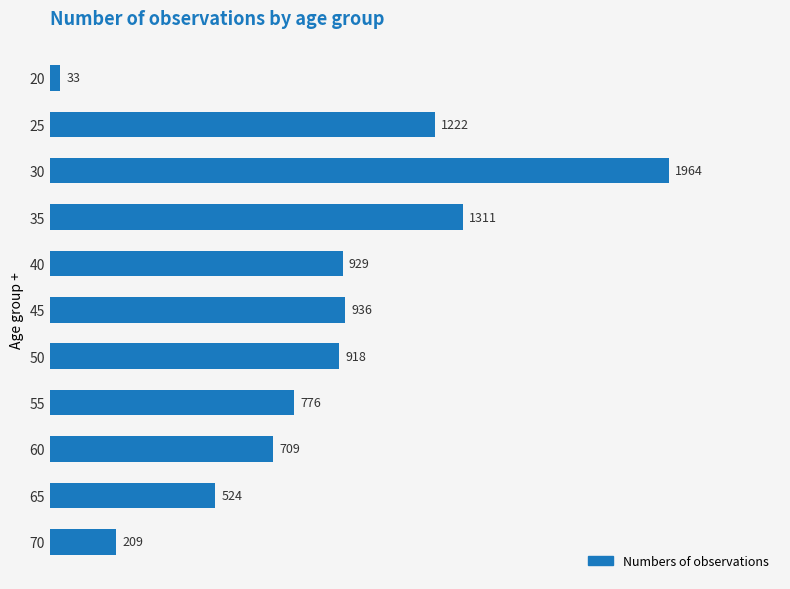

The value at 70 is 348. True or false?

False